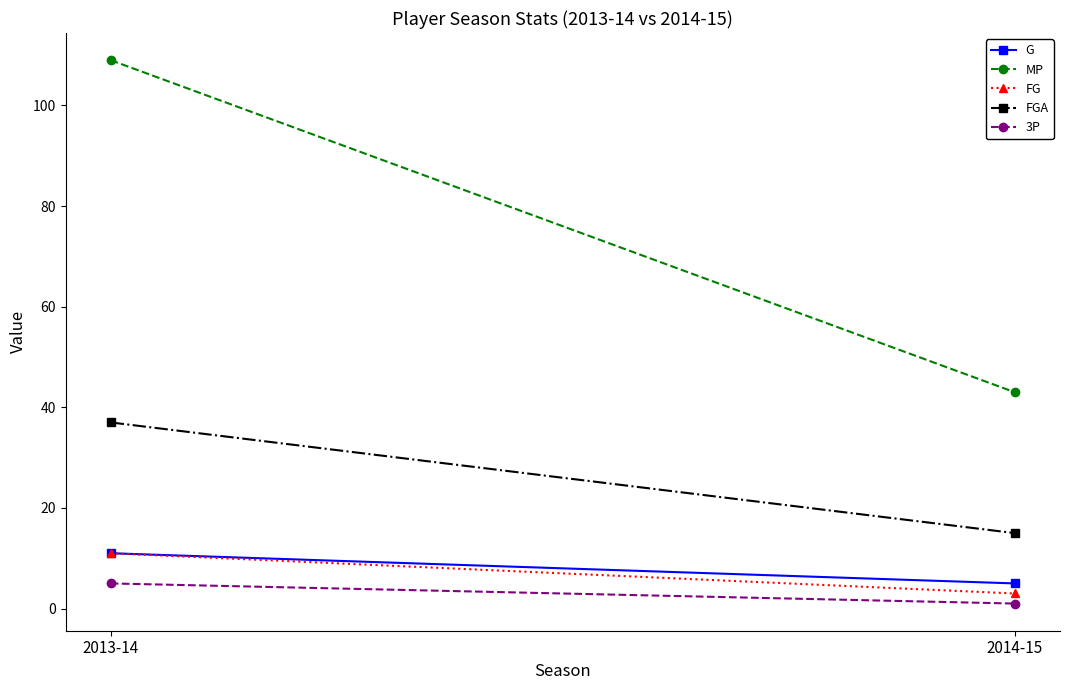

Where is G nearest to the value 8?

2013-14